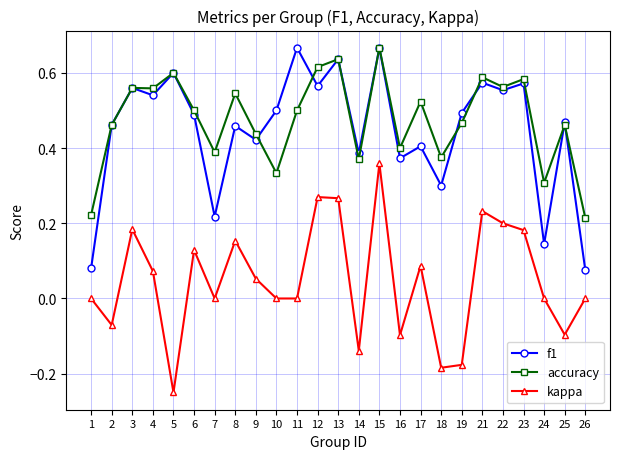

How many data points does each series have?

25